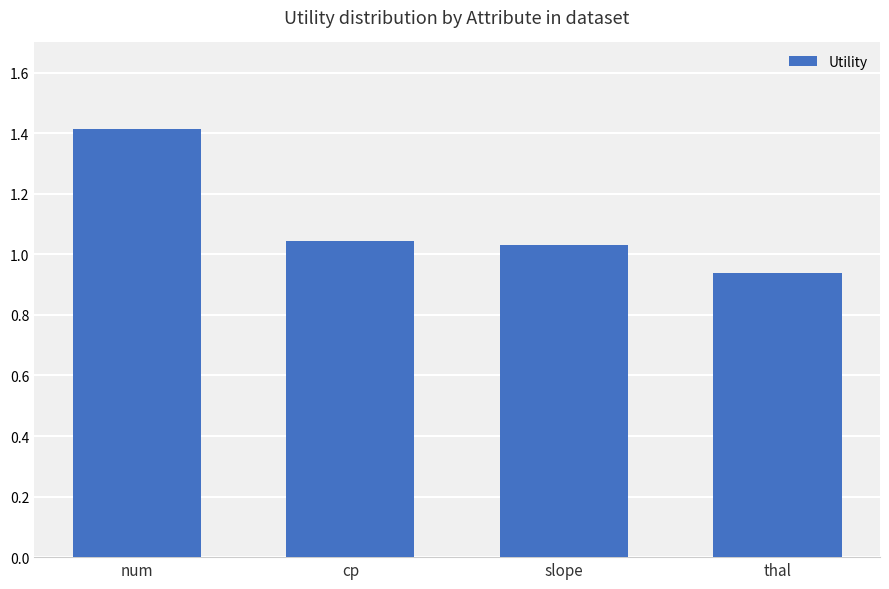

Is it true that the value at num is 2.0?

False